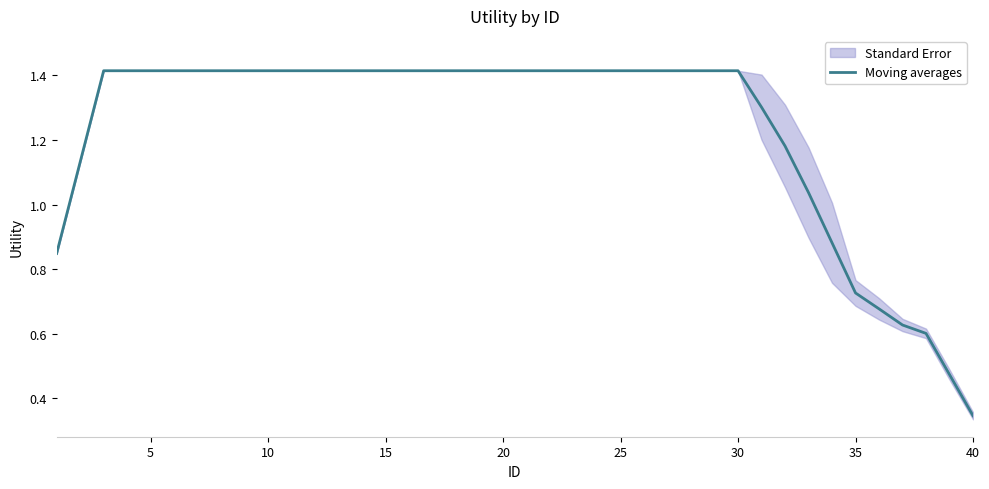

At which label does Moving averages reach its minimum?

40